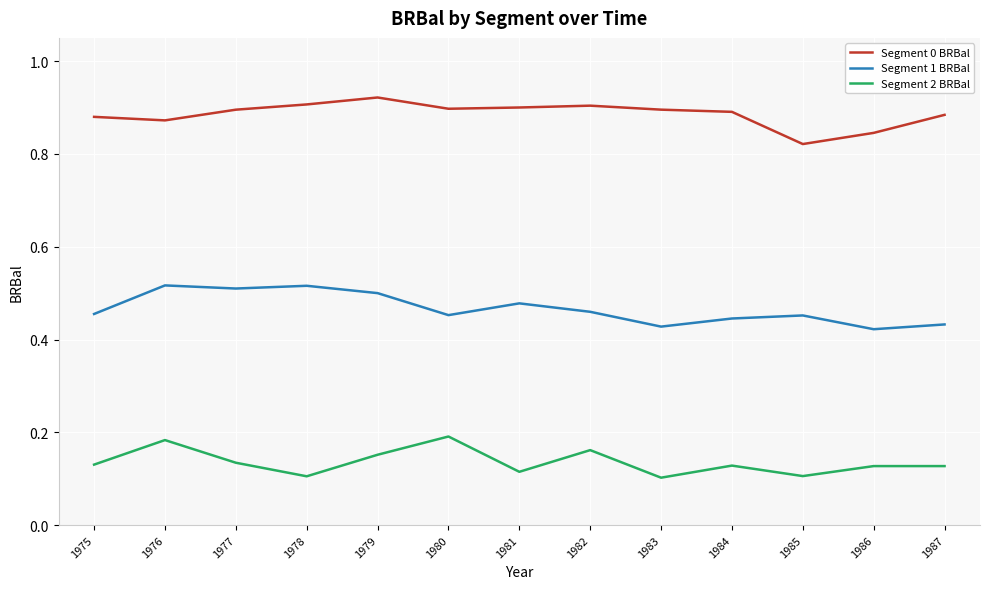

What is the difference between the highest and lowest values at 1980?

0.7